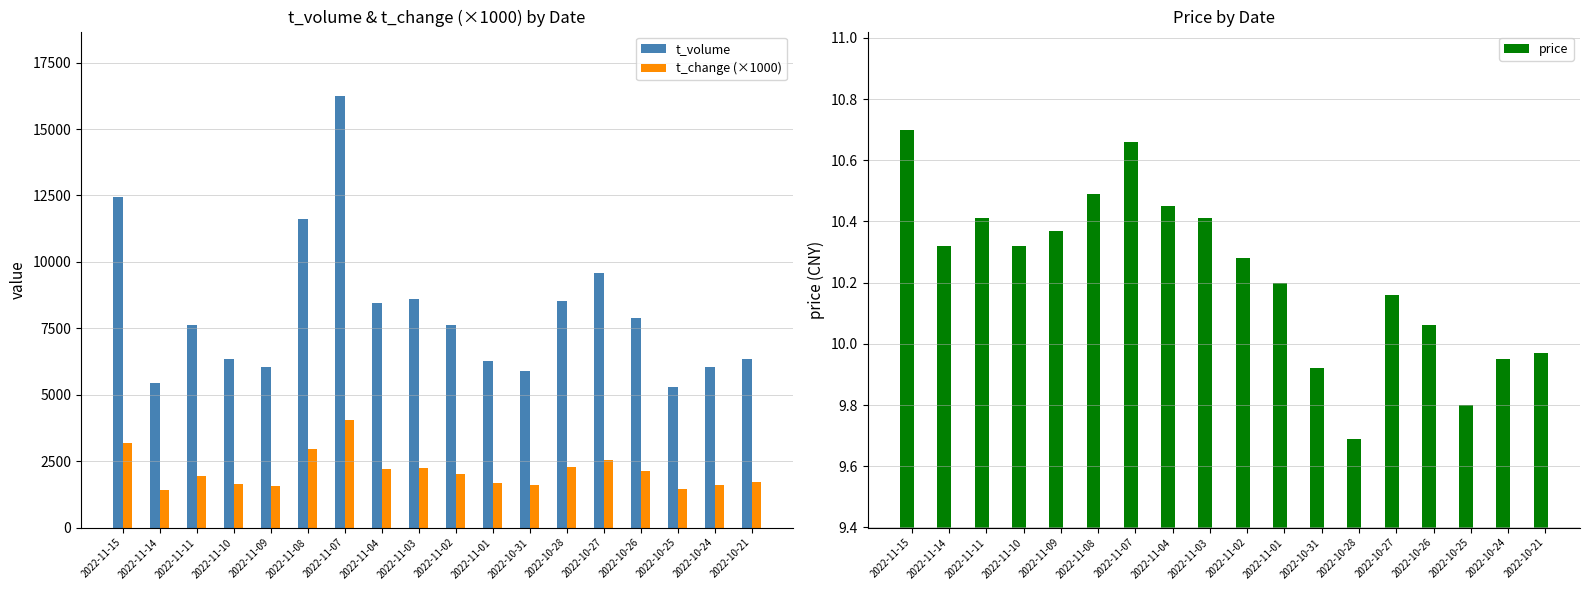

Which series has the largest total across all categories?

t_volume